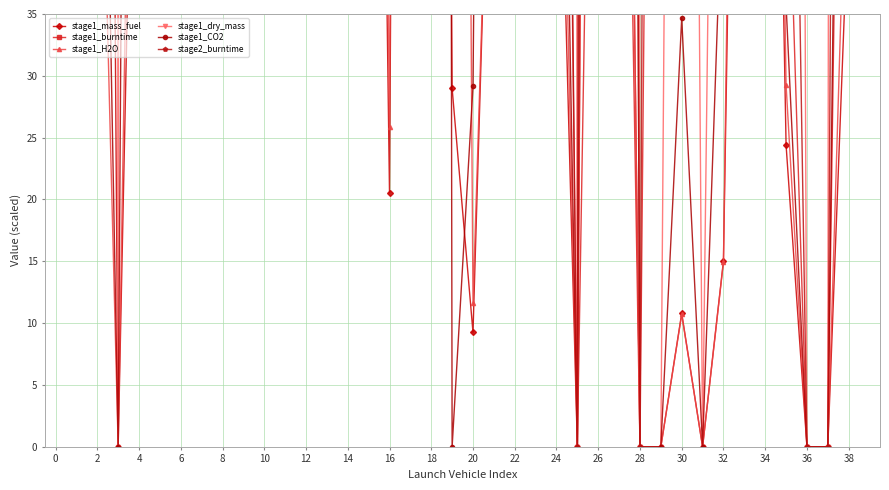

Which series has the widest spread of values?

stage1_dry_mass